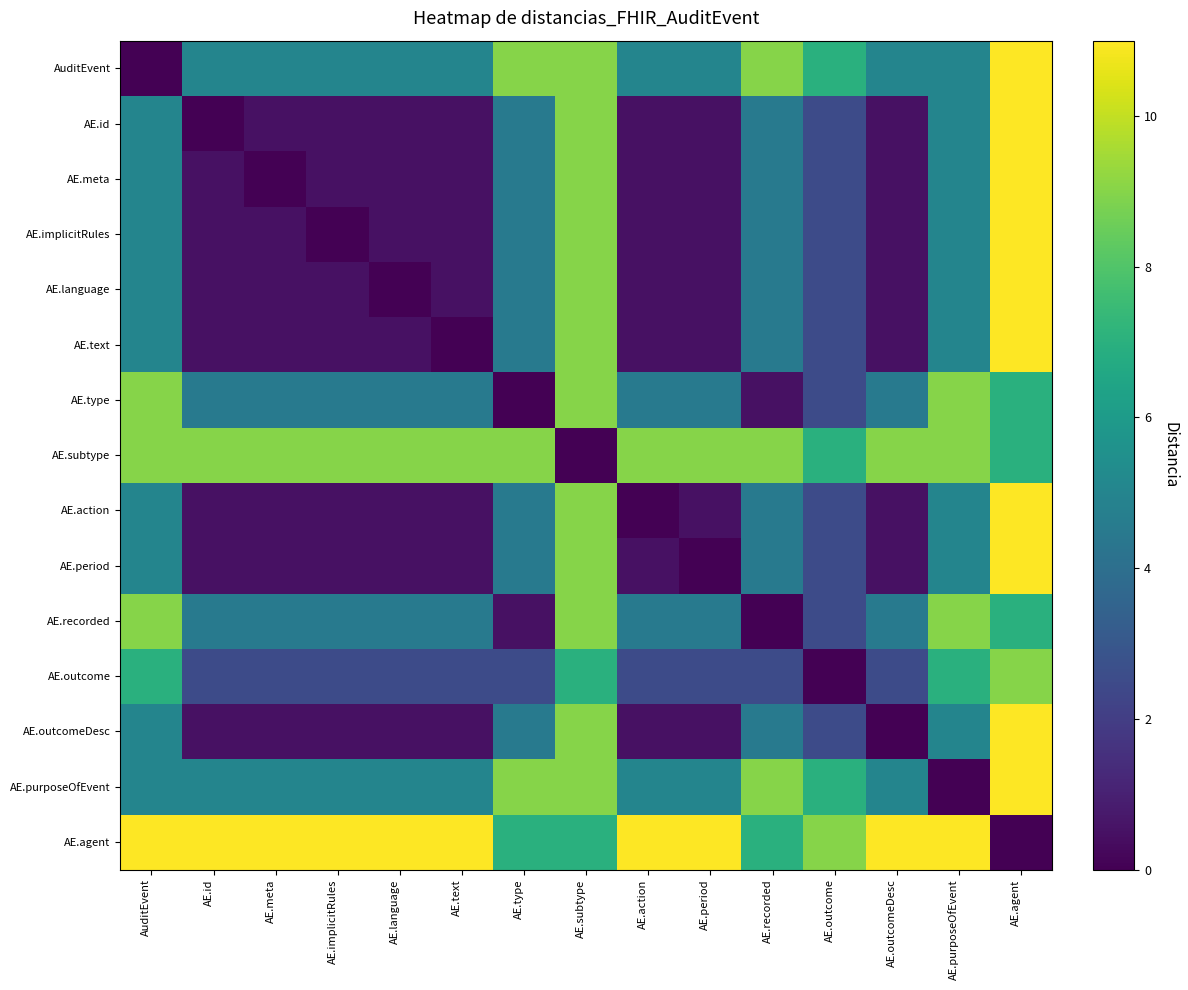

Reading left to right, transcribe all the data shown in this chart.

AuditEvent: AuditEvent=0.0	AE.id=5.0	AE.meta=5.0	AE.implicitRules=5.0	AE.language=5.0	AE.text=5.0	AE.type=9.0	AE.subtype=9.0	AE.action=5.0	AE.period=5.0	AE.recorded=9.0	AE.outcome=7.0	AE.outcomeDesc=5.0	AE.purposeOfEvent=5.0	AE.agent=11.0
AE.id: AuditEvent=5.0	AE.id=0.0	AE.meta=0.5	AE.implicitRules=0.5	AE.language=0.5	AE.text=0.5	AE.type=4.5	AE.subtype=9.0	AE.action=0.5	AE.period=0.5	AE.recorded=4.5	AE.outcome=2.5	AE.outcomeDesc=0.5	AE.purposeOfEvent=5.0	AE.agent=11.0
AE.meta: AuditEvent=5.0	AE.id=0.5	AE.meta=0.0	AE.implicitRules=0.5	AE.language=0.5	AE.text=0.5	AE.type=4.5	AE.subtype=9.0	AE.action=0.5	AE.period=0.5	AE.recorded=4.5	AE.outcome=2.5	AE.outcomeDesc=0.5	AE.purposeOfEvent=5.0	AE.agent=11.0
AE.implicitRules: AuditEvent=5.0	AE.id=0.5	AE.meta=0.5	AE.implicitRules=0.0	AE.language=0.5	AE.text=0.5	AE.type=4.5	AE.subtype=9.0	AE.action=0.5	AE.period=0.5	AE.recorded=4.5	AE.outcome=2.5	AE.outcomeDesc=0.5	AE.purposeOfEvent=5.0	AE.agent=11.0
AE.language: AuditEvent=5.0	AE.id=0.5	AE.meta=0.5	AE.implicitRules=0.5	AE.language=0.0	AE.text=0.5	AE.type=4.5	AE.subtype=9.0	AE.action=0.5	AE.period=0.5	AE.recorded=4.5	AE.outcome=2.5	AE.outcomeDesc=0.5	AE.purposeOfEvent=5.0	AE.agent=11.0
AE.text: AuditEvent=5.0	AE.id=0.5	AE.meta=0.5	AE.implicitRules=0.5	AE.language=0.5	AE.text=0.0	AE.type=4.5	AE.subtype=9.0	AE.action=0.5	AE.period=0.5	AE.recorded=4.5	AE.outcome=2.5	AE.outcomeDesc=0.5	AE.purposeOfEvent=5.0	AE.agent=11.0
AE.type: AuditEvent=9.0	AE.id=4.5	AE.meta=4.5	AE.implicitRules=4.5	AE.language=4.5	AE.text=4.5	AE.type=0.0	AE.subtype=9.0	AE.action=4.5	AE.period=4.5	AE.recorded=0.5	AE.outcome=2.5	AE.outcomeDesc=4.5	AE.purposeOfEvent=9.0	AE.agent=7.0
AE.subtype: AuditEvent=9.0	AE.id=9.0	AE.meta=9.0	AE.implicitRules=9.0	AE.language=9.0	AE.text=9.0	AE.type=9.0	AE.subtype=0.0	AE.action=9.0	AE.period=9.0	AE.recorded=9.0	AE.outcome=7.0	AE.outcomeDesc=9.0	AE.purposeOfEvent=9.0	AE.agent=7.0
AE.action: AuditEvent=5.0	AE.id=0.5	AE.meta=0.5	AE.implicitRules=0.5	AE.language=0.5	AE.text=0.5	AE.type=4.5	AE.subtype=9.0	AE.action=0.0	AE.period=0.5	AE.recorded=4.5	AE.outcome=2.5	AE.outcomeDesc=0.5	AE.purposeOfEvent=5.0	AE.agent=11.0
AE.period: AuditEvent=5.0	AE.id=0.5	AE.meta=0.5	AE.implicitRules=0.5	AE.language=0.5	AE.text=0.5	AE.type=4.5	AE.subtype=9.0	AE.action=0.5	AE.period=0.0	AE.recorded=4.5	AE.outcome=2.5	AE.outcomeDesc=0.5	AE.purposeOfEvent=5.0	AE.agent=11.0
AE.recorded: AuditEvent=9.0	AE.id=4.5	AE.meta=4.5	AE.implicitRules=4.5	AE.language=4.5	AE.text=4.5	AE.type=0.5	AE.subtype=9.0	AE.action=4.5	AE.period=4.5	AE.recorded=0.0	AE.outcome=2.5	AE.outcomeDesc=4.5	AE.purposeOfEvent=9.0	AE.agent=7.0
AE.outcome: AuditEvent=7.0	AE.id=2.5	AE.meta=2.5	AE.implicitRules=2.5	AE.language=2.5	AE.text=2.5	AE.type=2.5	AE.subtype=7.0	AE.action=2.5	AE.period=2.5	AE.recorded=2.5	AE.outcome=0.0	AE.outcomeDesc=2.5	AE.purposeOfEvent=7.0	AE.agent=9.0
AE.outcomeDesc: AuditEvent=5.0	AE.id=0.5	AE.meta=0.5	AE.implicitRules=0.5	AE.language=0.5	AE.text=0.5	AE.type=4.5	AE.subtype=9.0	AE.action=0.5	AE.period=0.5	AE.recorded=4.5	AE.outcome=2.5	AE.outcomeDesc=0.0	AE.purposeOfEvent=5.0	AE.agent=11.0
AE.purposeOfEvent: AuditEvent=5.0	AE.id=5.0	AE.meta=5.0	AE.implicitRules=5.0	AE.language=5.0	AE.text=5.0	AE.type=9.0	AE.subtype=9.0	AE.action=5.0	AE.period=5.0	AE.recorded=9.0	AE.outcome=7.0	AE.outcomeDesc=5.0	AE.purposeOfEvent=0.0	AE.agent=11.0
AE.agent: AuditEvent=11.0	AE.id=11.0	AE.meta=11.0	AE.implicitRules=11.0	AE.language=11.0	AE.text=11.0	AE.type=7.0	AE.subtype=7.0	AE.action=11.0	AE.period=11.0	AE.recorded=7.0	AE.outcome=9.0	AE.outcomeDesc=11.0	AE.purposeOfEvent=11.0	AE.agent=0.0